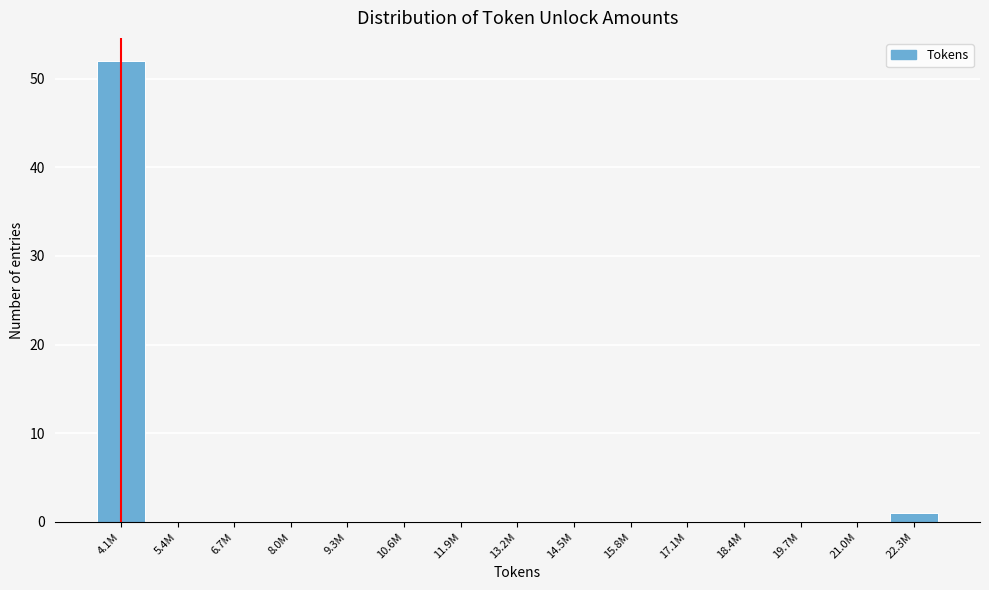

Reading left to right, list all the values displayed in this chart.

4.1M=52	5.4M=0	6.7M=0	8.0M=0	9.3M=0	10.6M=0	11.9M=0	13.2M=0	14.5M=0	15.8M=0	17.1M=0	18.4M=0	19.7M=0	21.0M=0	22.3M=1